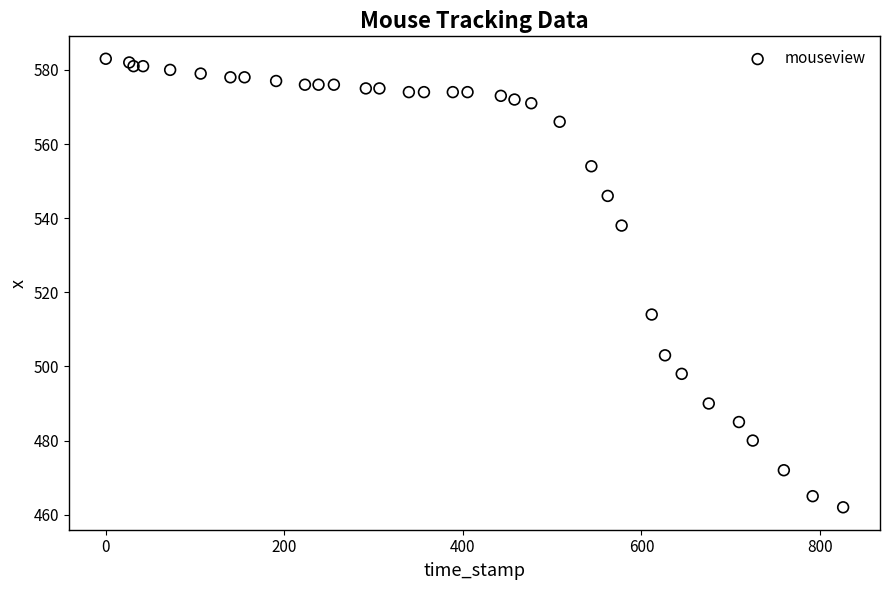

What Y value in the scatter plot is closest to 522?

514